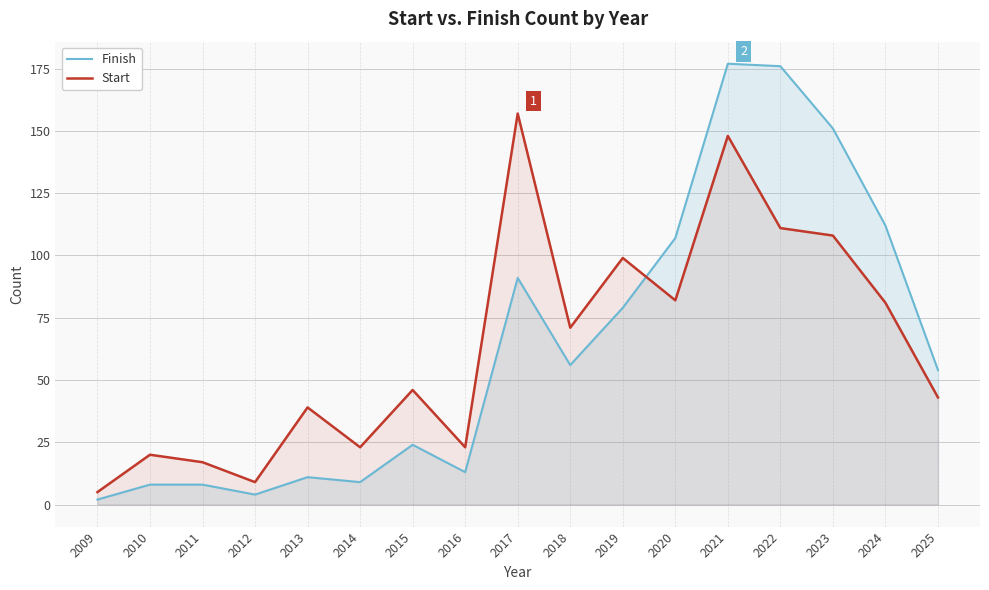

What are all the series names shown in the legend?

Finish, Start